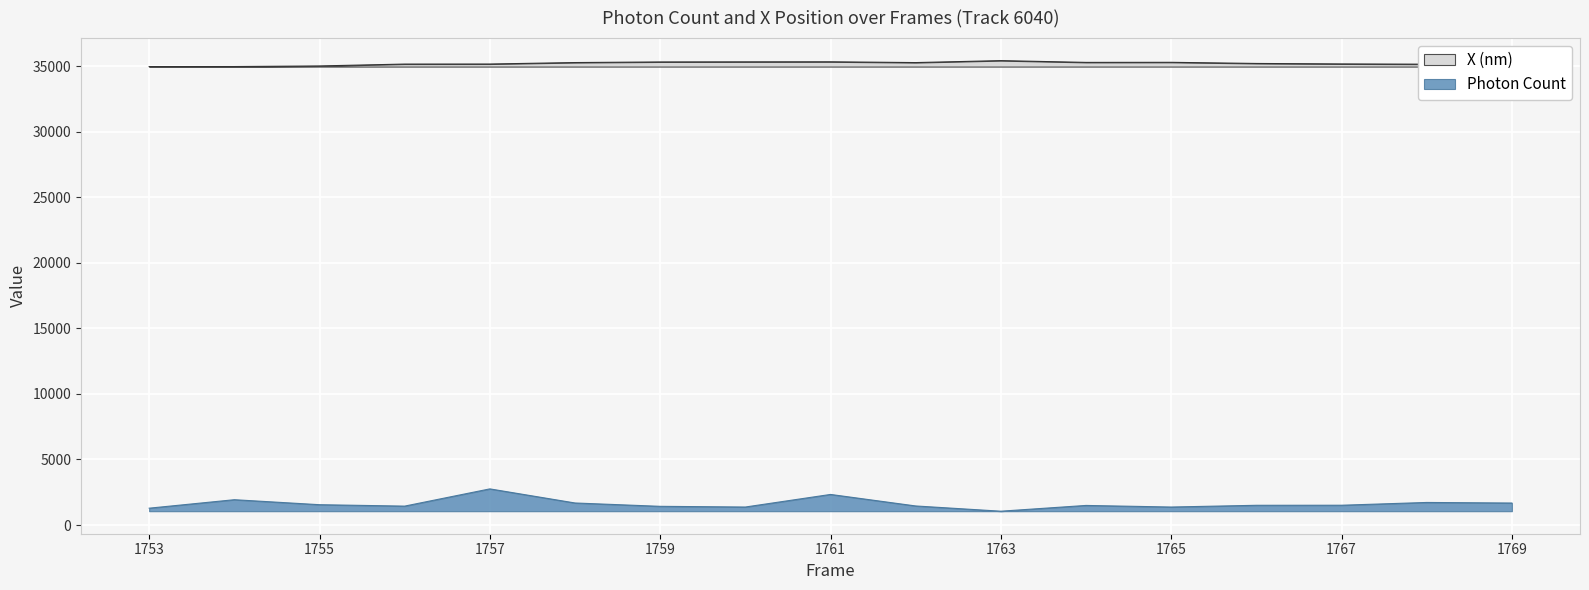

True or false: Photon Count and X (nm) intersect in this chart.

False